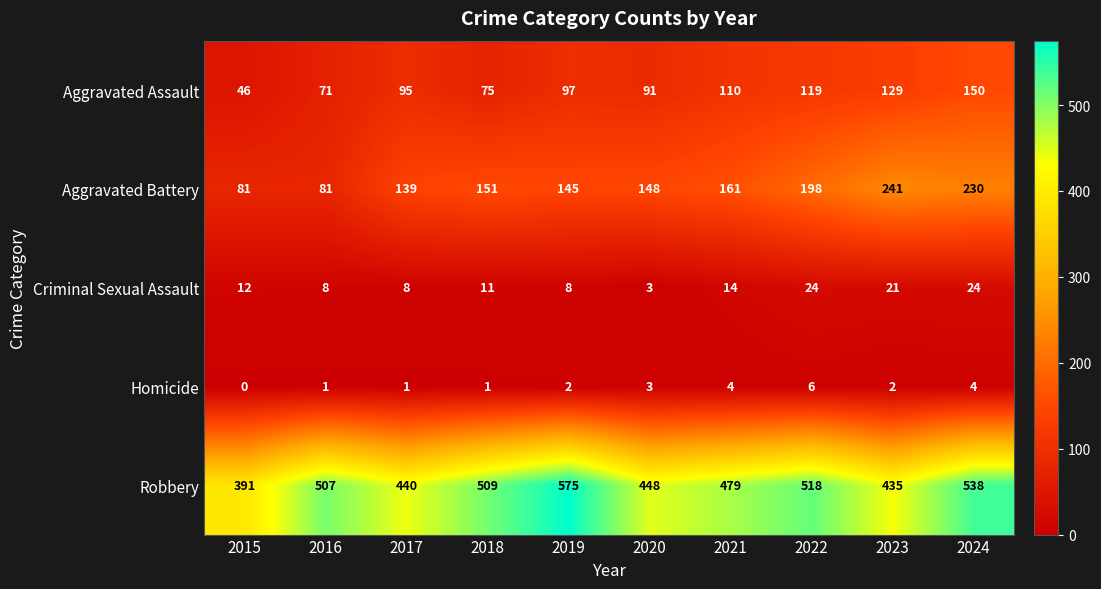

At how many categories does at least one series exceed 131?

10